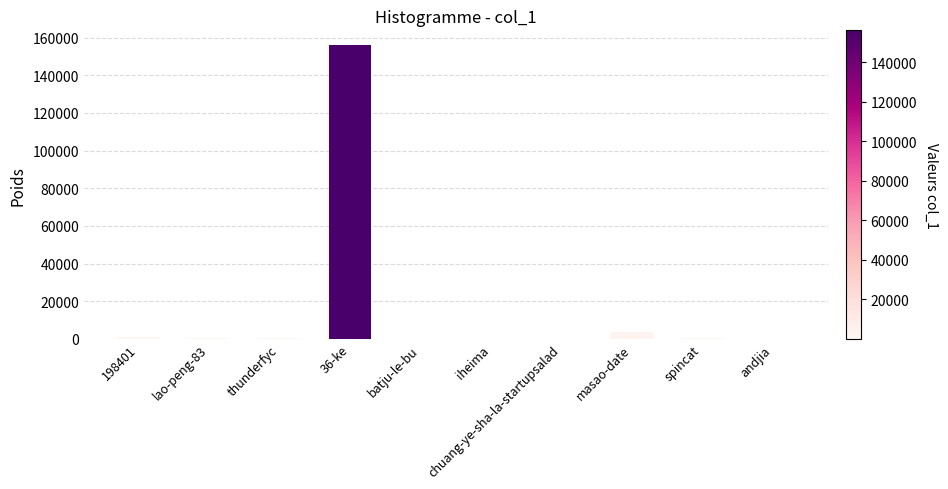

What is the sum of all values?

162149